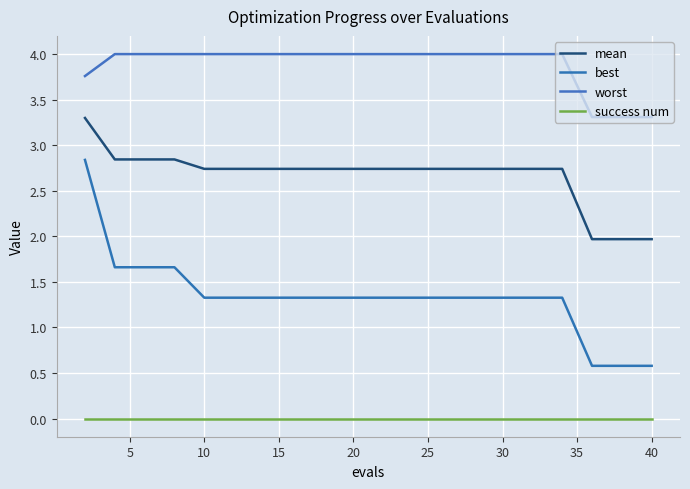

Reading right to left, list all the values displayed in this chart.

mean: 2.0	2.0	2.0	2.7	2.7	2.7	2.7	2.7	2.7	2.7	2.7	2.7	2.7	2.7	2.7	2.7	2.8	2.8	2.8	3.3
best: 0.6	0.6	0.6	1.3	1.3	1.3	1.3	1.3	1.3	1.3	1.3	1.3	1.3	1.3	1.3	1.3	1.7	1.7	1.7	2.8
worst: 3.3	3.3	3.3	4.0	4.0	4.0	4.0	4.0	4.0	4.0	4.0	4.0	4.0	4.0	4.0	4.0	4.0	4.0	4.0	3.8
success num: 0.0	0.0	0.0	0.0	0.0	0.0	0.0	0.0	0.0	0.0	0.0	0.0	0.0	0.0	0.0	0.0	0.0	0.0	0.0	0.0